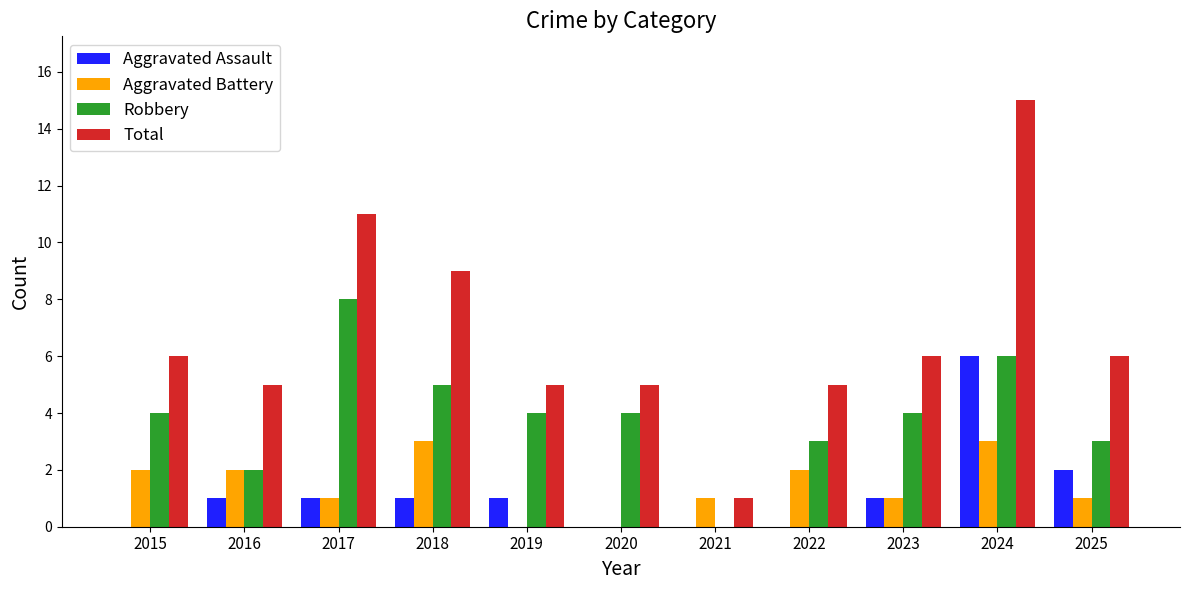

What value does the Robbery series have at 2017?

8